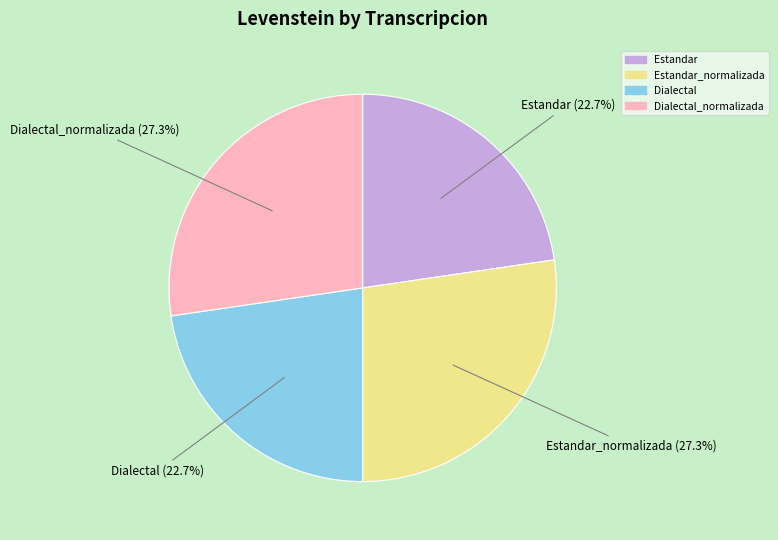

Does Dialectal account for over 50% of the chart?

No